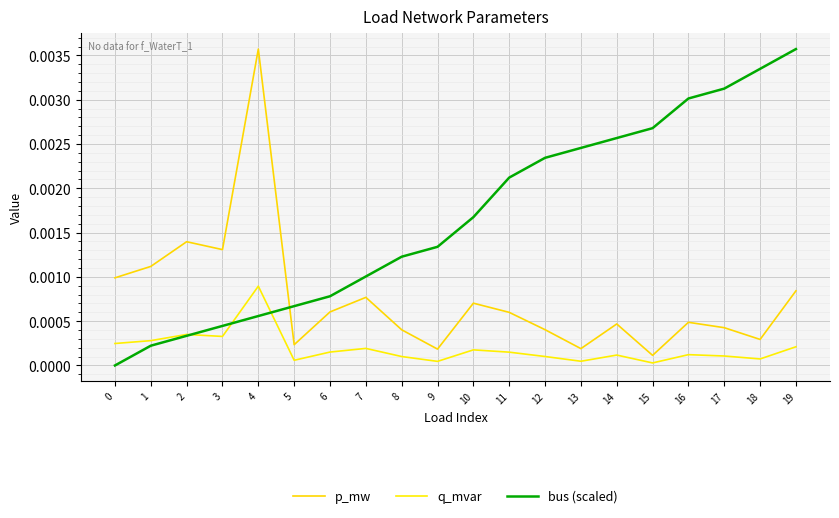

Is it true that bus (scaled) equals 0.0 at 2?

False